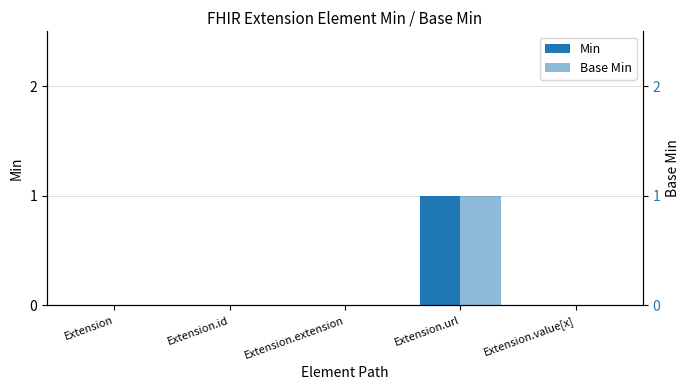

Is it true that Base Min equals 0 at Extension.url?

False